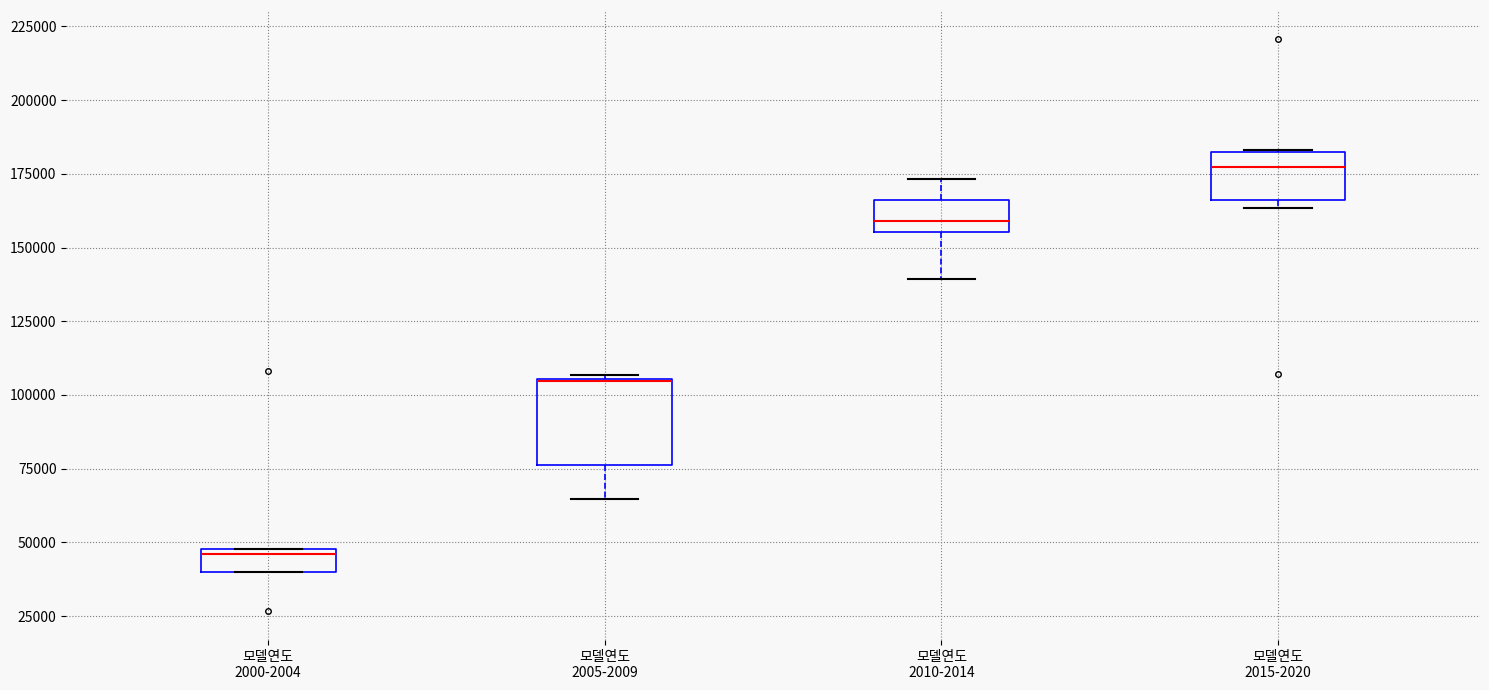

Which box is the tallest, from its lower edge to its upper edge?

모델연도 2005-2009